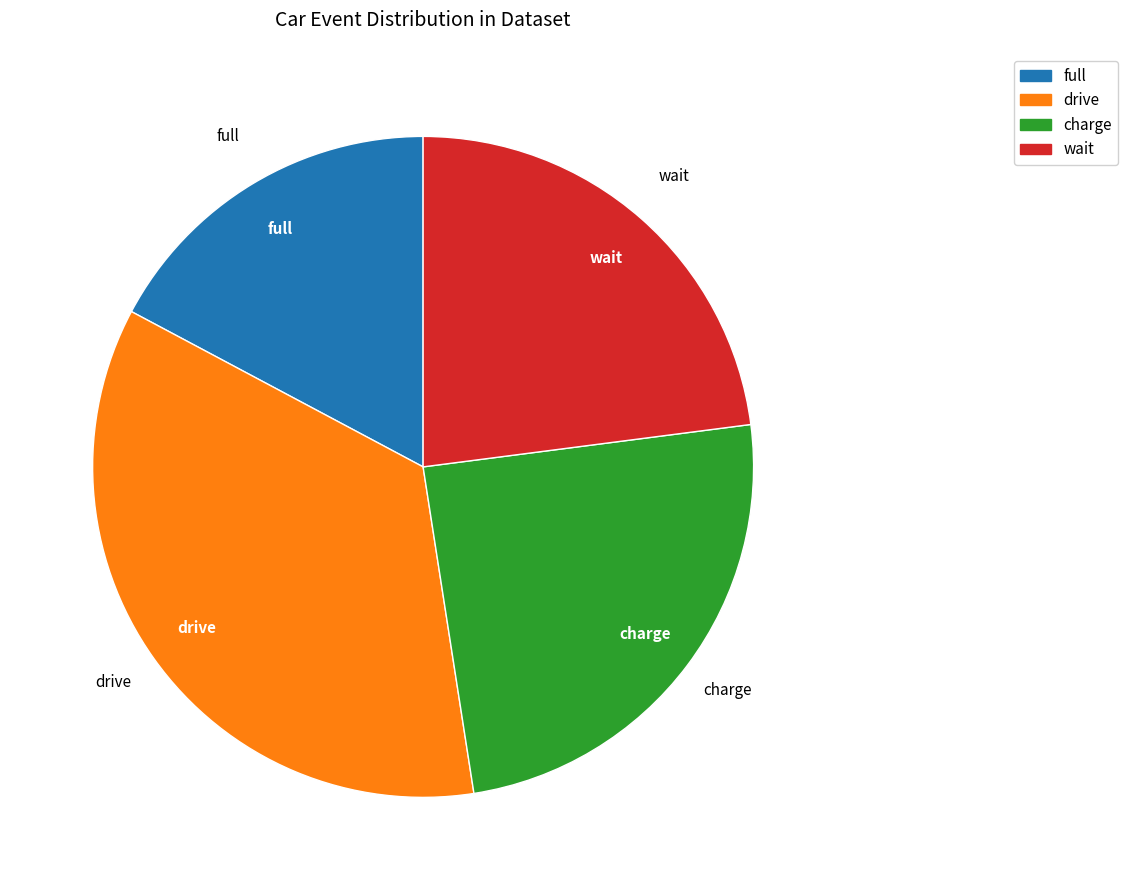

Does any single category account for the majority?

No